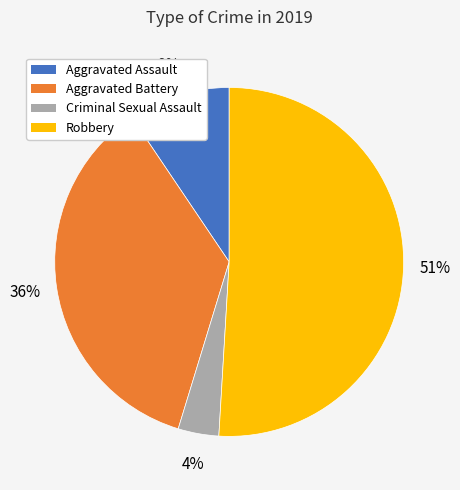

What percentage is the Robbery slice, to the nearest percent?

51%